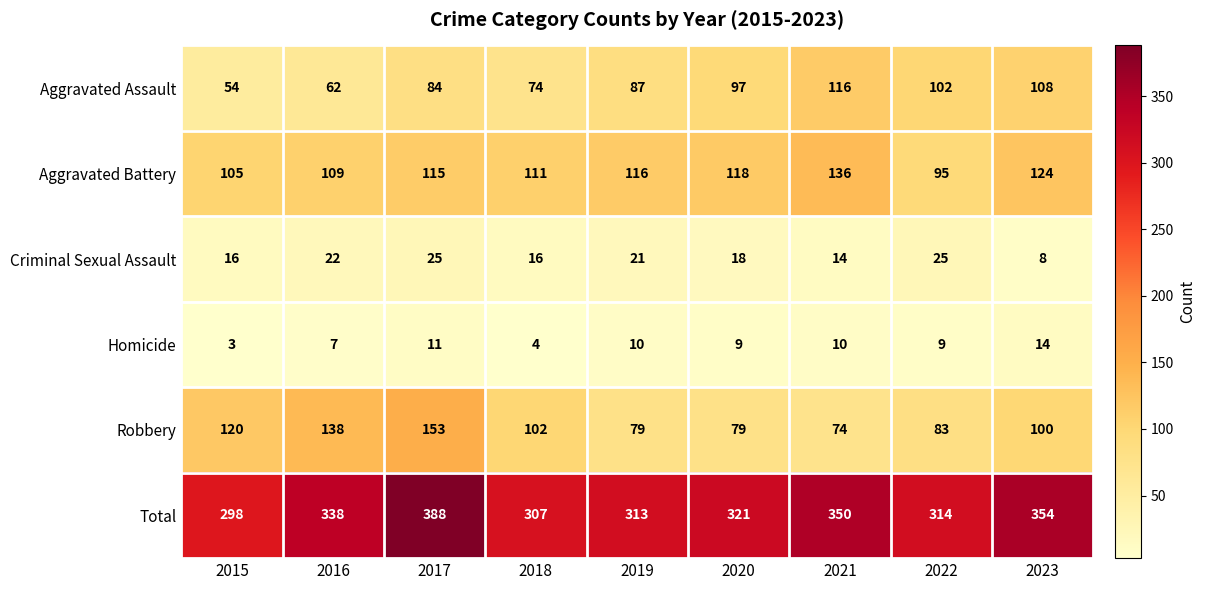

Rank the series at 2017 from lowest to highest value.

Homicide, Criminal Sexual Assault, Aggravated Assault, Aggravated Battery, Robbery, Total